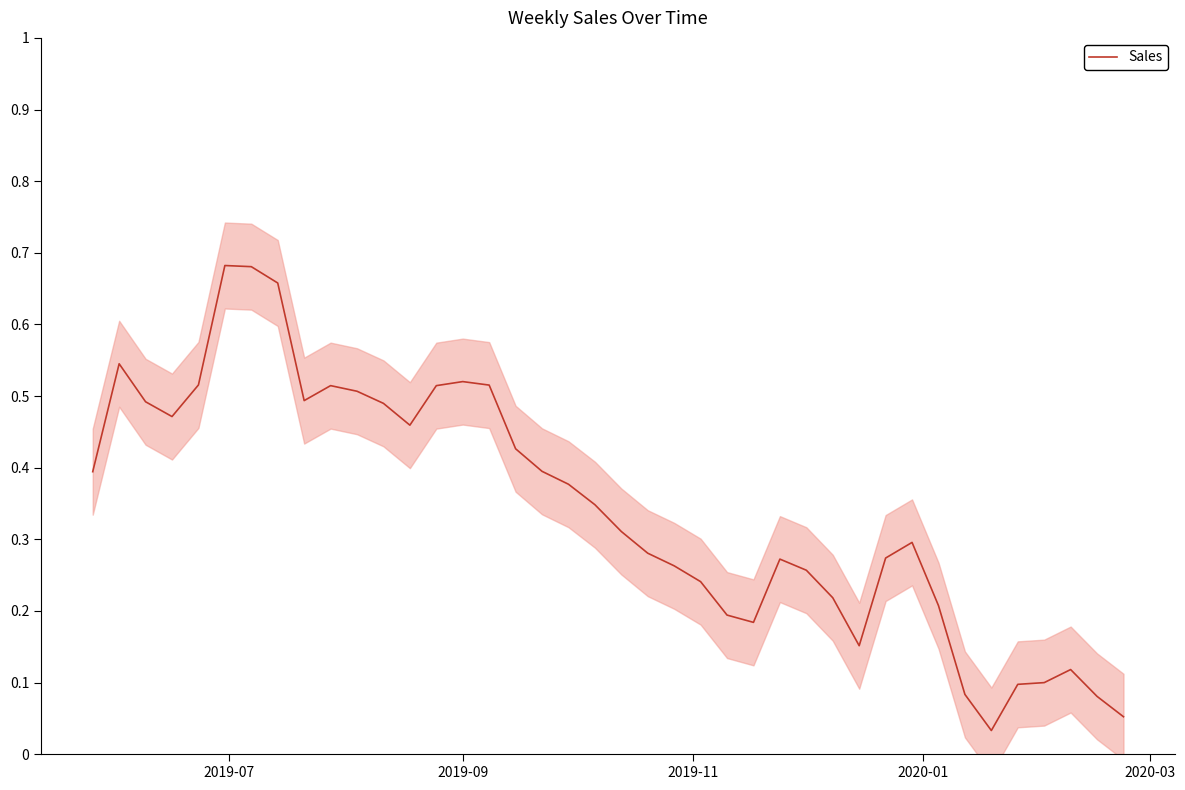

How many lines are shown in the chart?

1